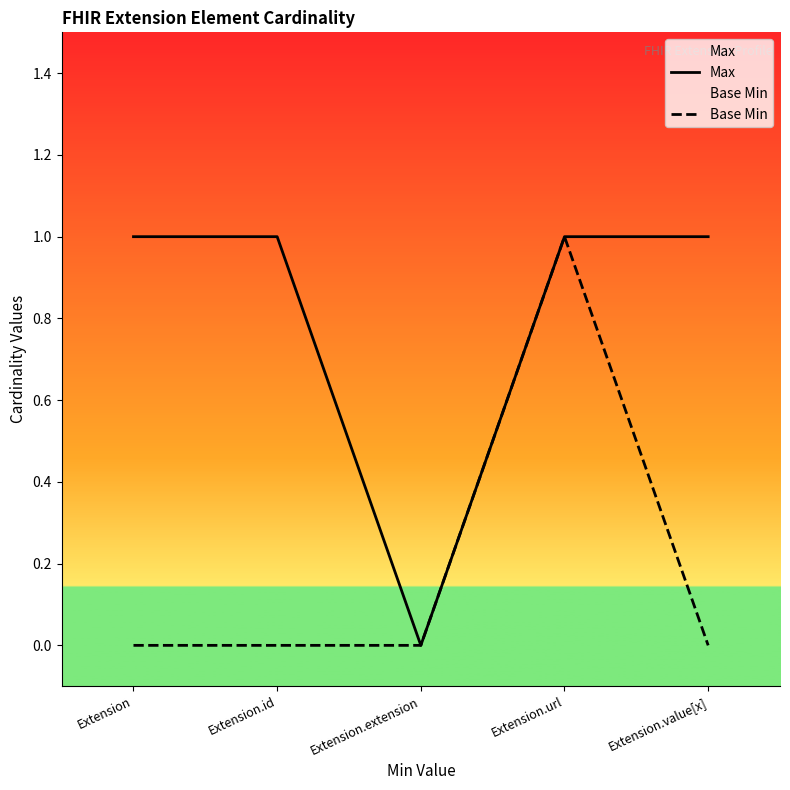

Which label corresponds to the largest value in the chart?

Extension